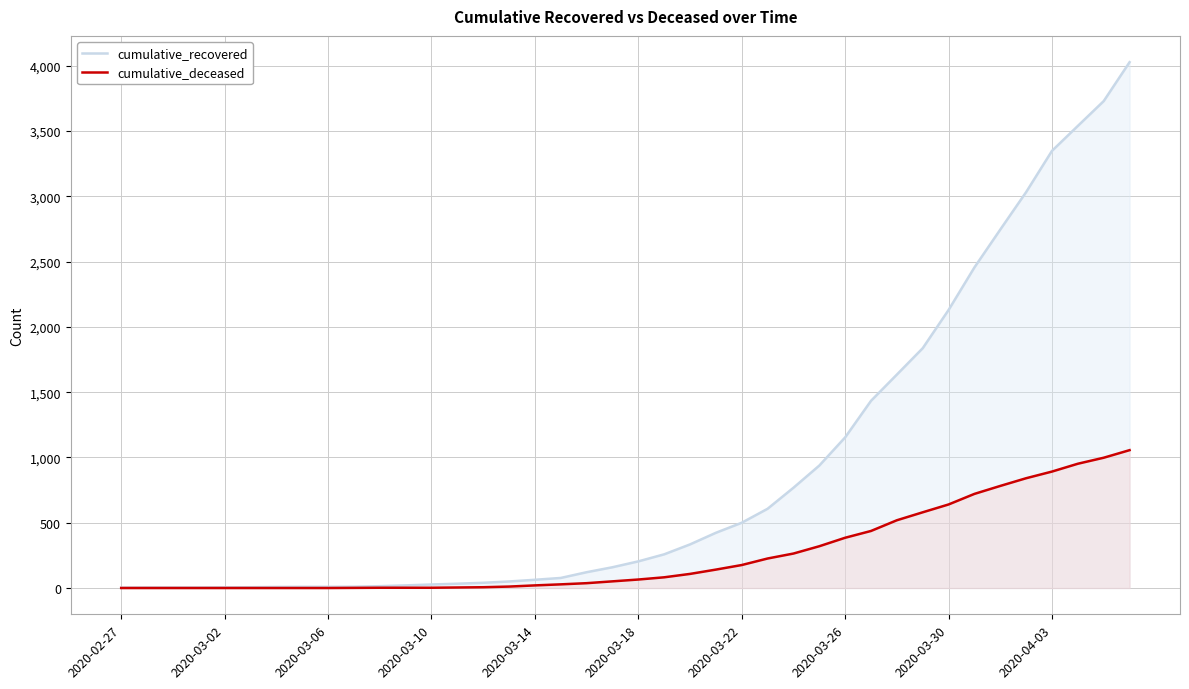

Which series has the largest total across all categories?

cumulative_recovered